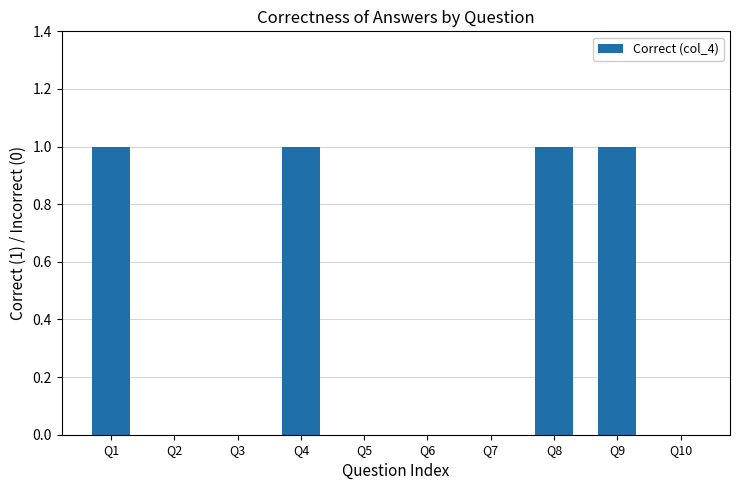

How many data points does each series have?

10